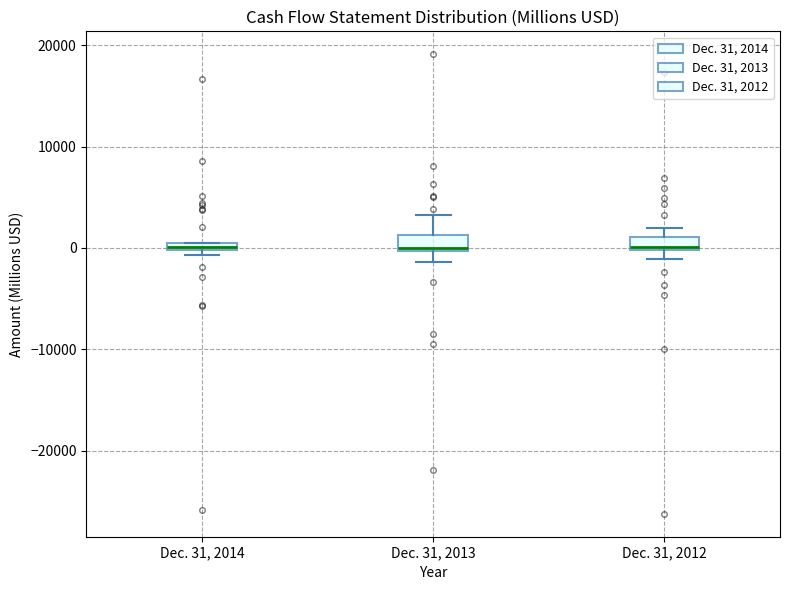

Where is the upper edge of the box for Dec. 31, 2012 on the y-axis? The values are not printed on the chart, so give them approximately, as read against the axis.

1000